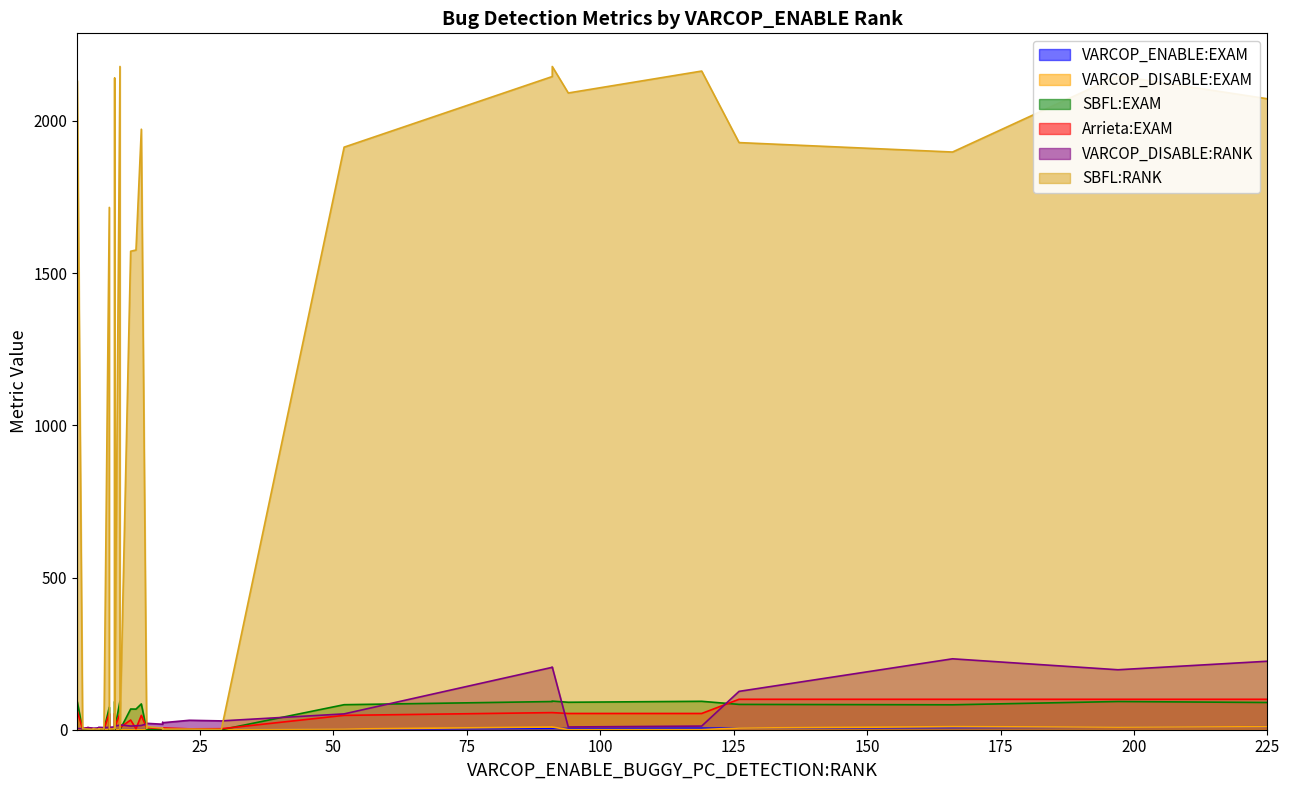

What is the difference between the SBFL:EXAM values at 18 and 197?

92.5